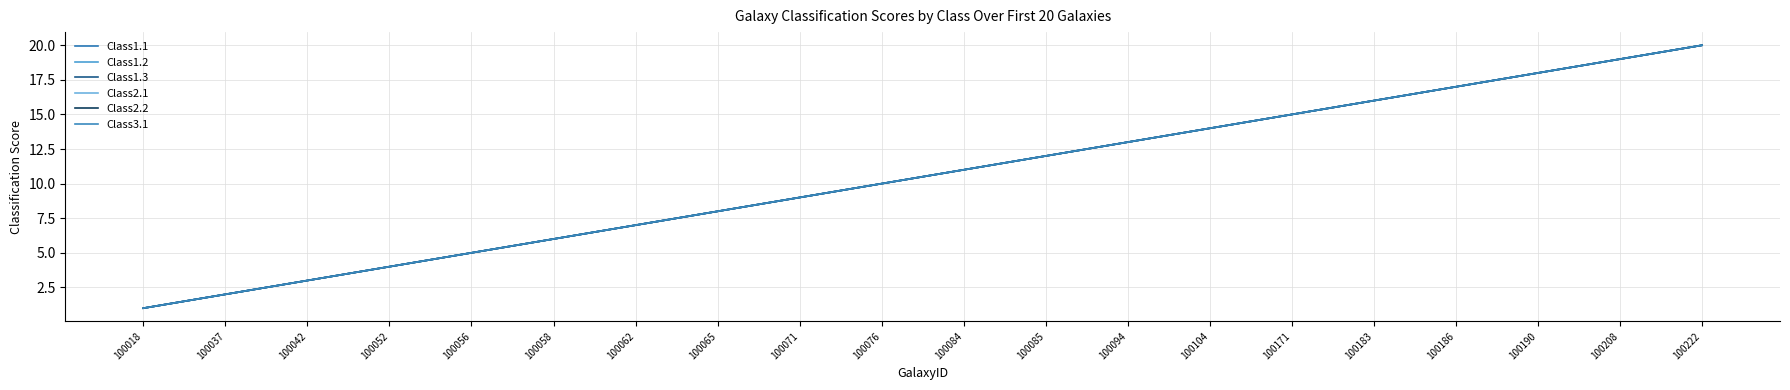

At 100085, list the series in order from largest to smallest.

Class1.1, Class1.2, Class1.3, Class2.1, Class2.2, Class3.1